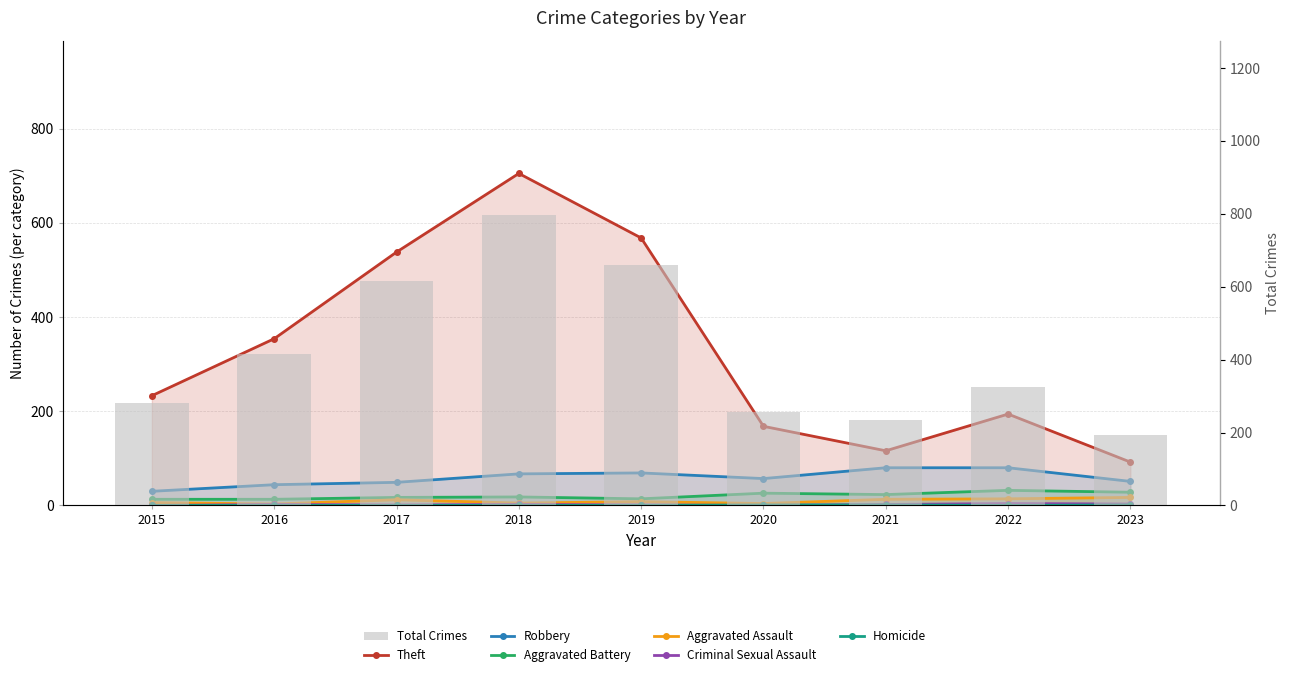

How many positive values does the Criminal Sexual Assault series have?

7